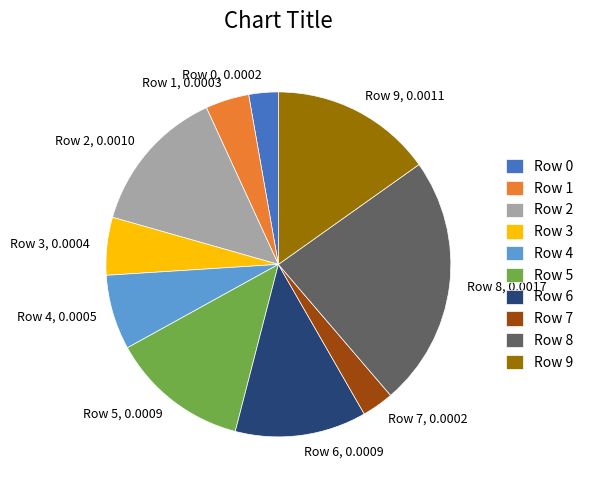

Between Row 8 and Row 9, which is larger?

Row 8